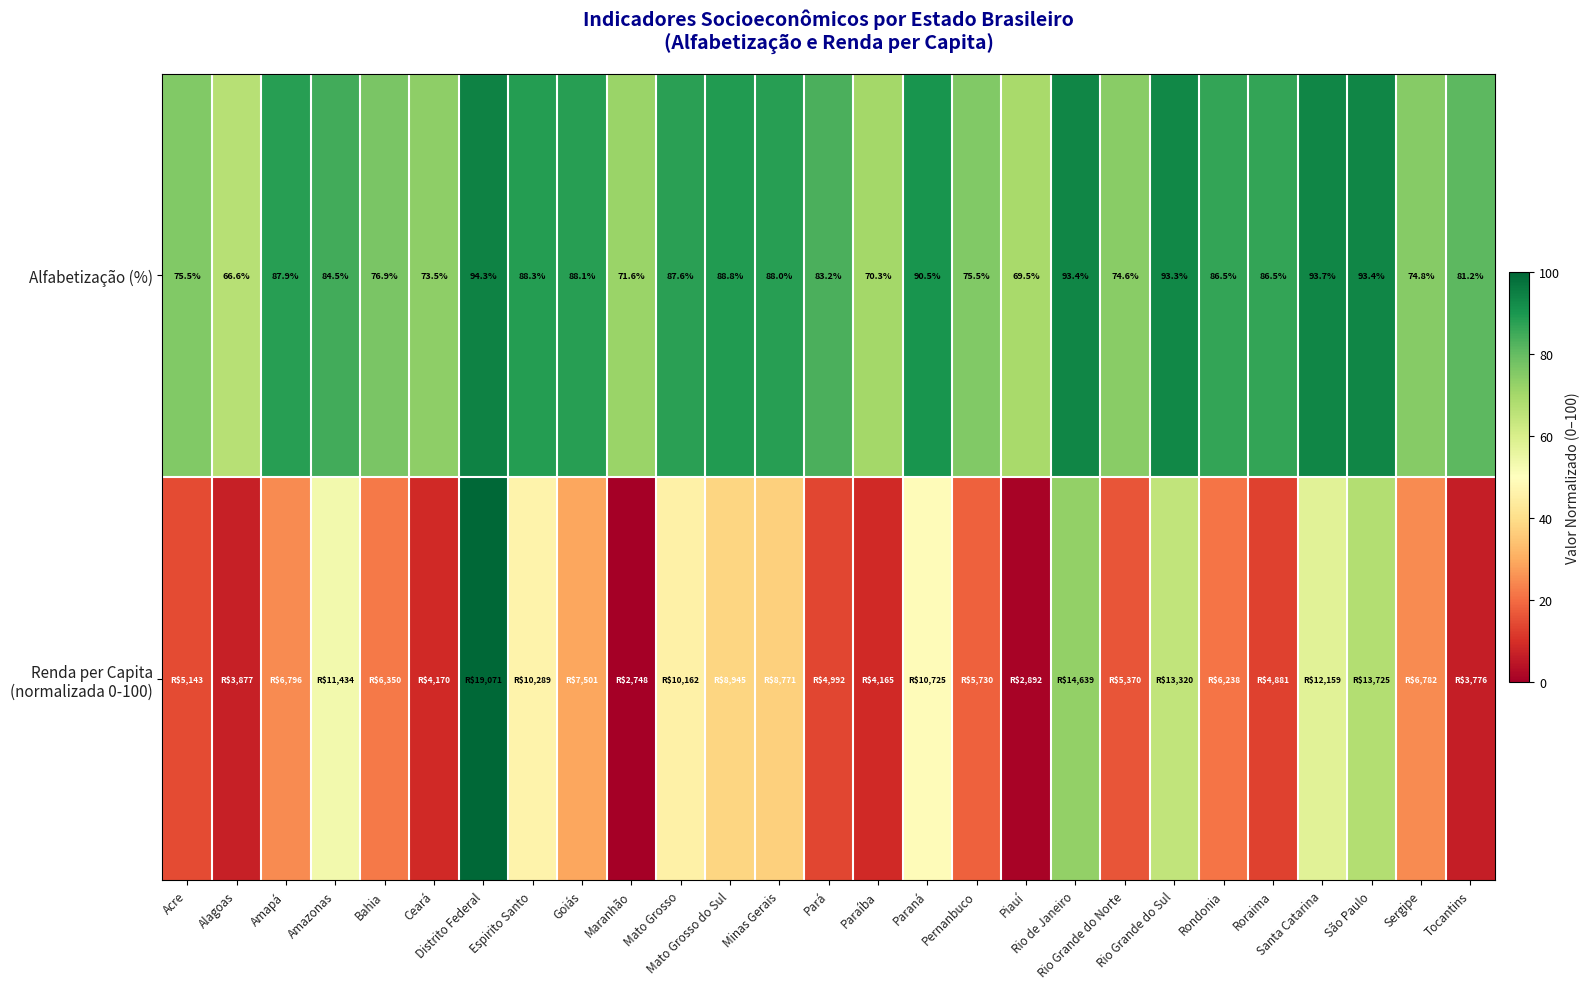

Rank the categories by Alfabetização (%) value from highest to lowest.

Distrito Federal, Santa Catarina, São Paulo, Rio de Janeiro, Rio Grande do Sul, Paraná, Mato Grosso do Sul, Espirito Santo, Goiás, Minas Gerais, Amapá, Mato Grosso, Rondonia, Roraima, Amazonas, Pará, Tocantins, Bahia, Acre, Pernanbuco, Sergipe, Rio Grande do Norte, Ceará, Maranhão, Paraíba, Piauí, Alagoas